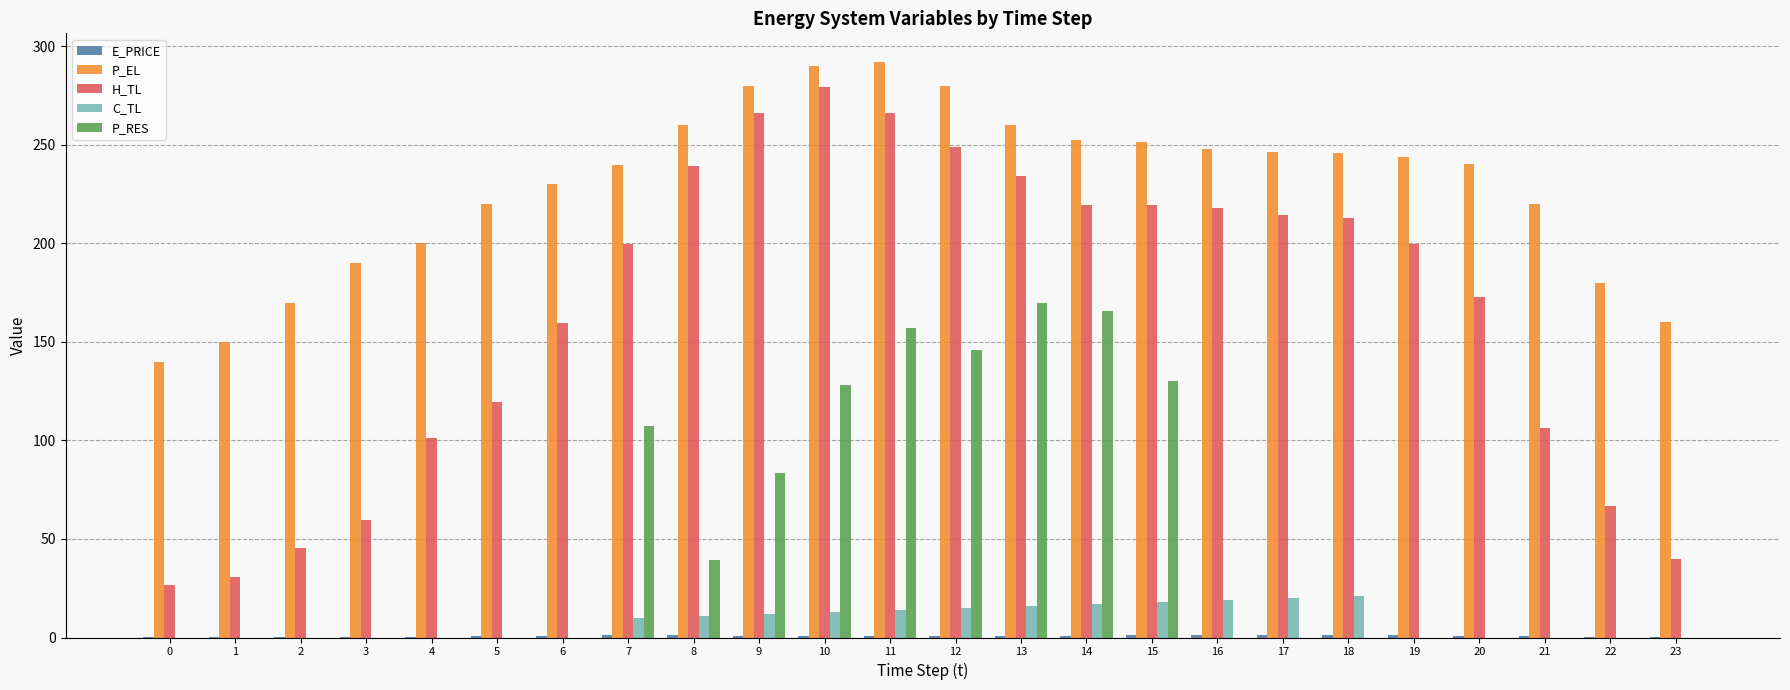

How many values in the H_TL series exceed 199?

13